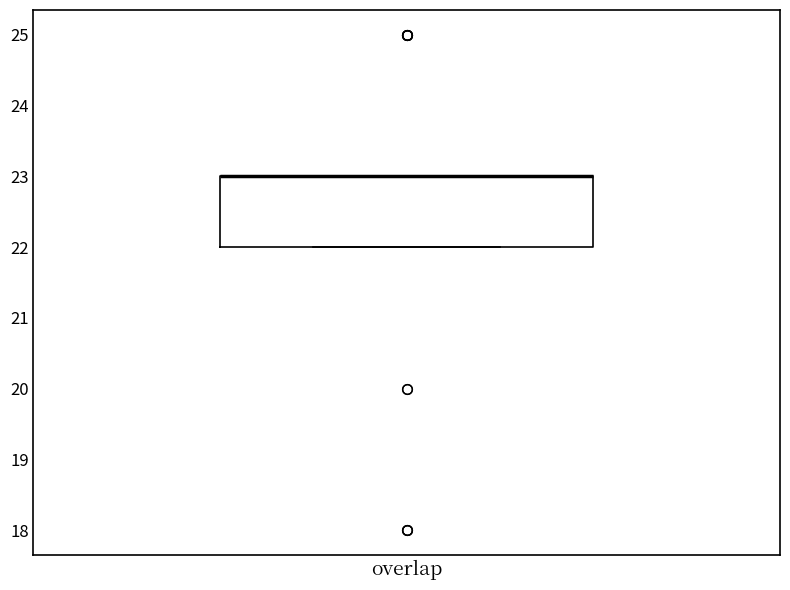

Where is the lower edge of the box for overlap on the y-axis? The values are not printed on the chart, so give them approximately, as read against the axis.

22